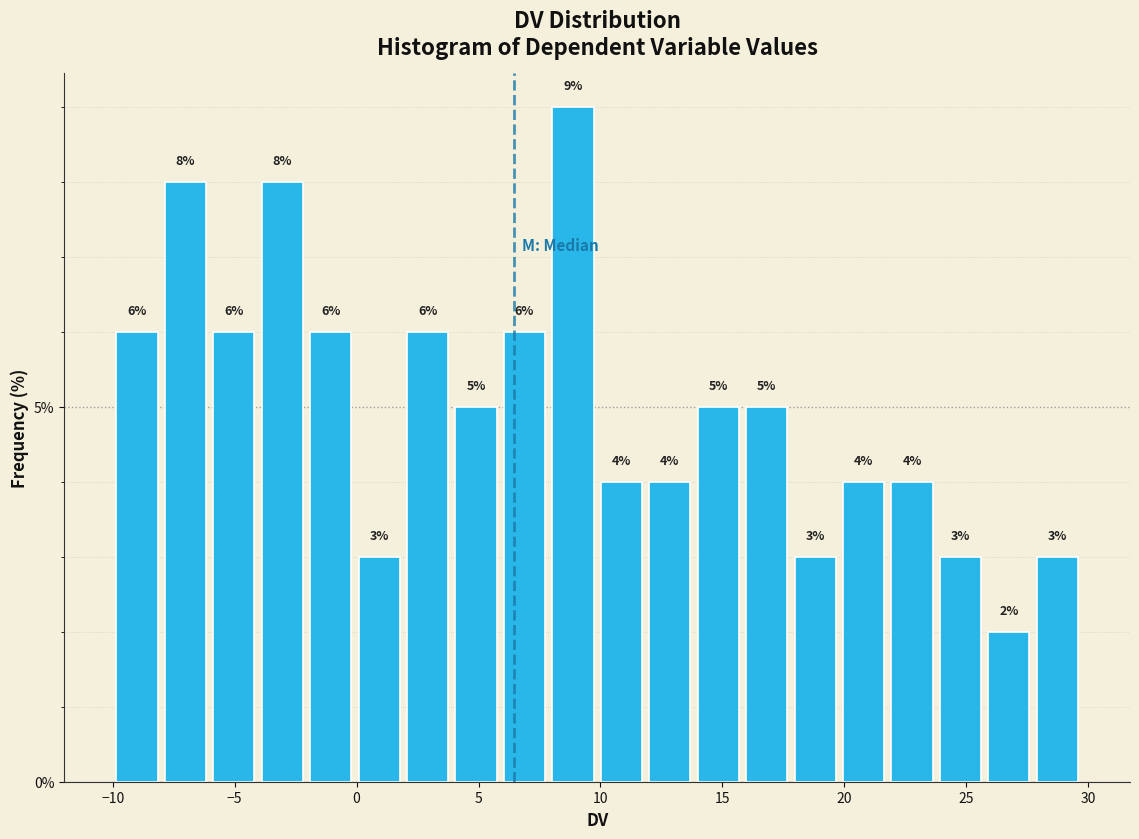

Around what value on the x-axis is the tallest bar? Give the approximate position of its centre, as read against the axis.

9.0